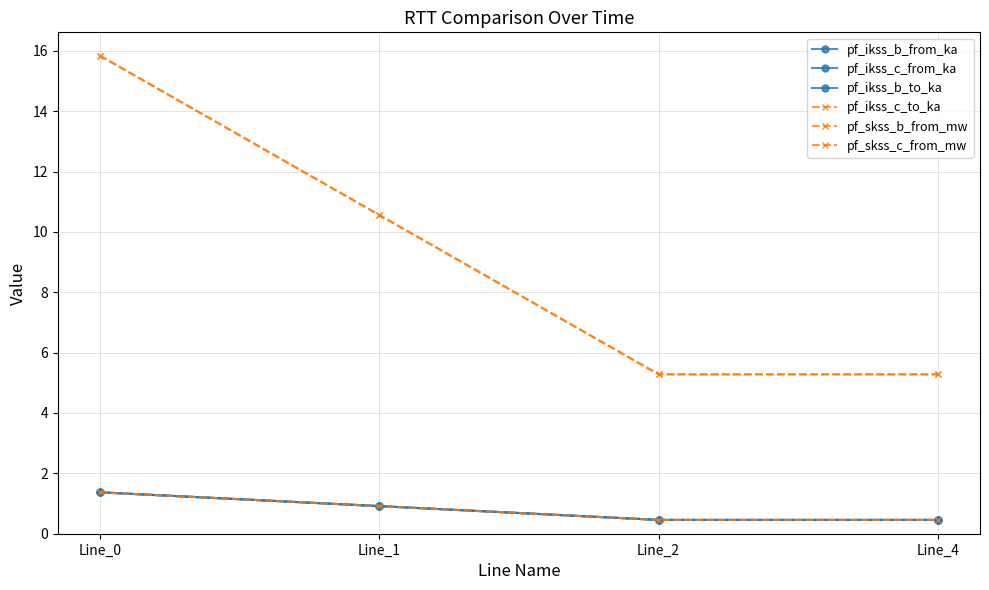

At which label is pf_skss_b_from_mw closest to 10?

Line_1